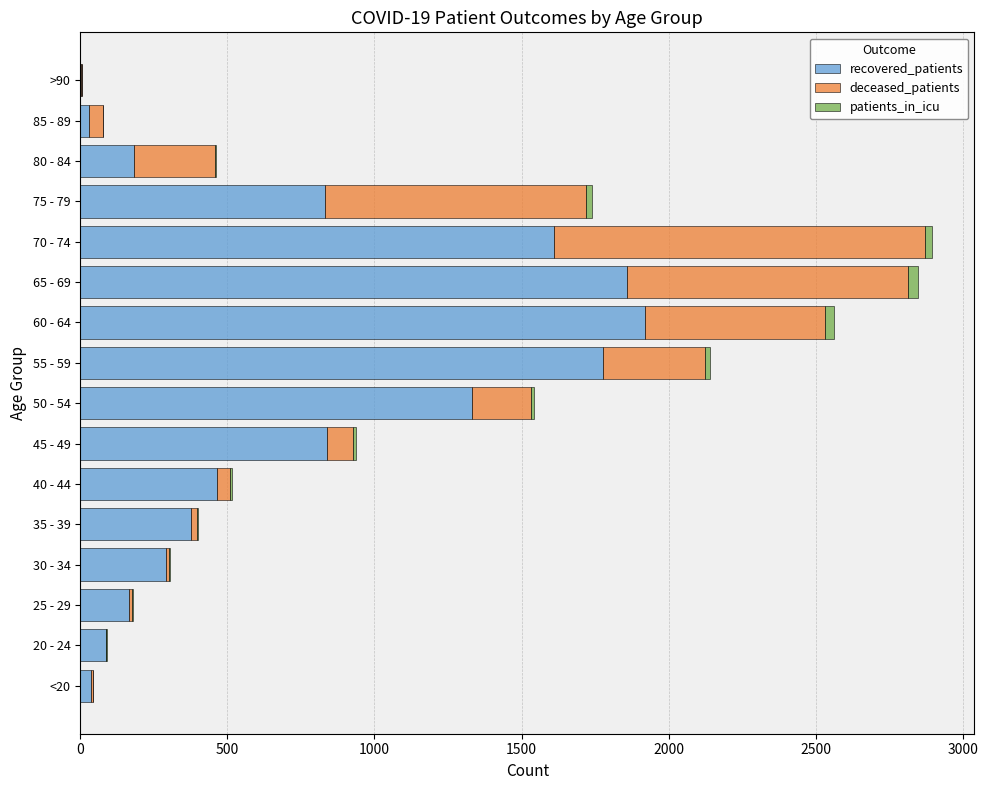

Is it true that recovered_patients equals 1918 at 60 - 64?

True